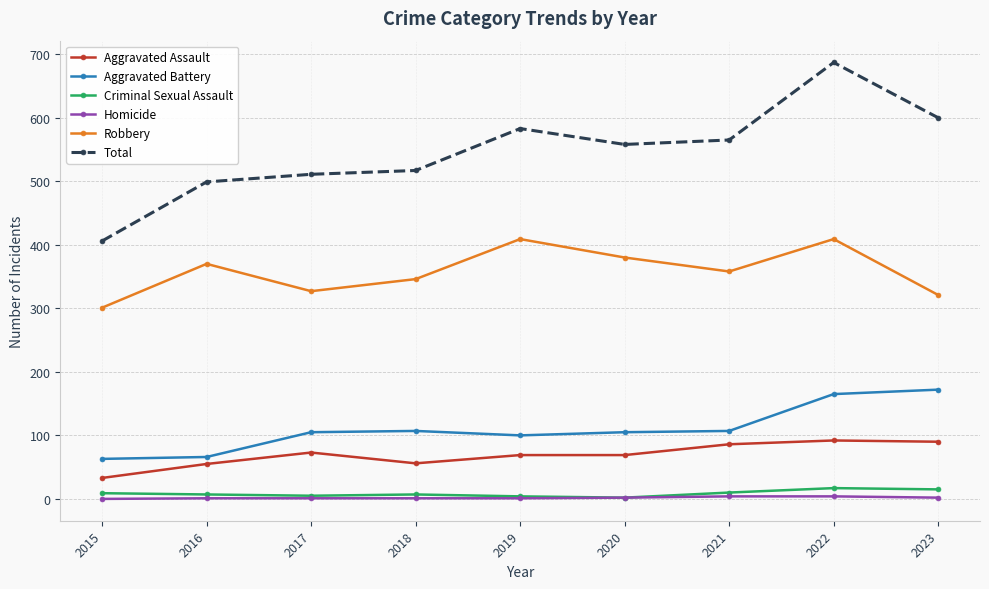

The value of Robbery at 2021 is 562. True or false?

False